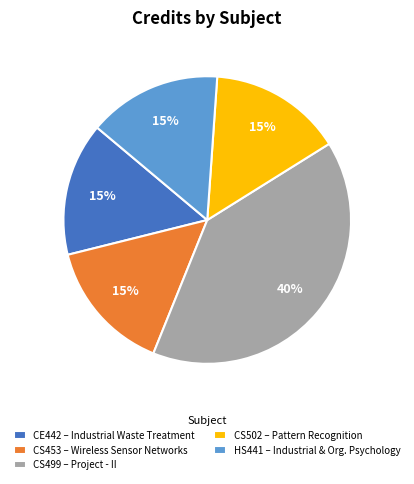

Approximately how many times larger is the value at CS499 compared to HS441?

2.7